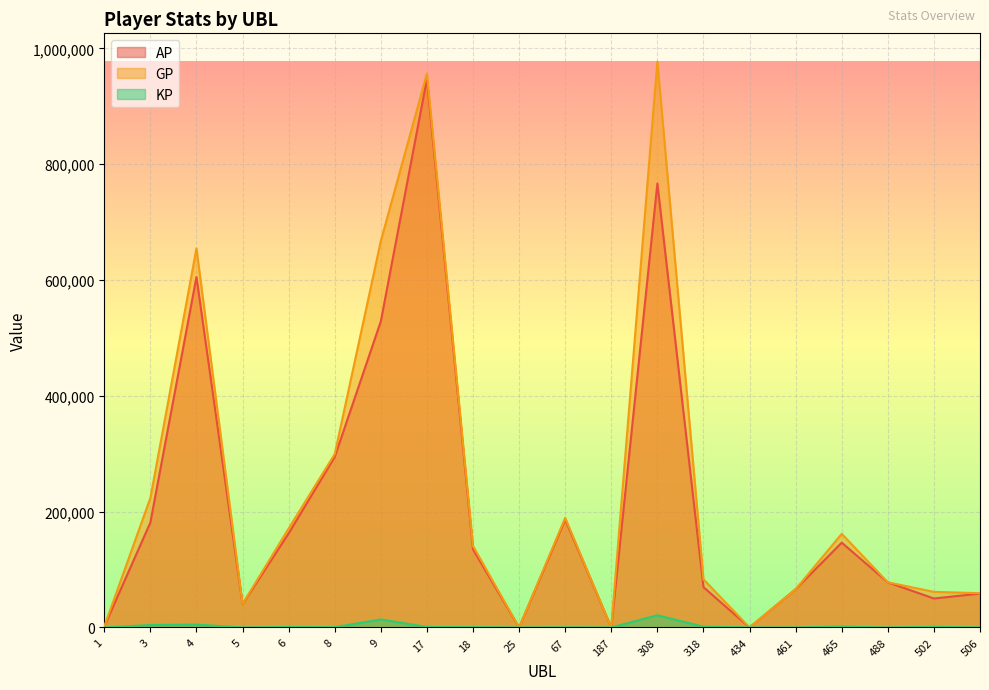

How many lines are shown in the chart?

3